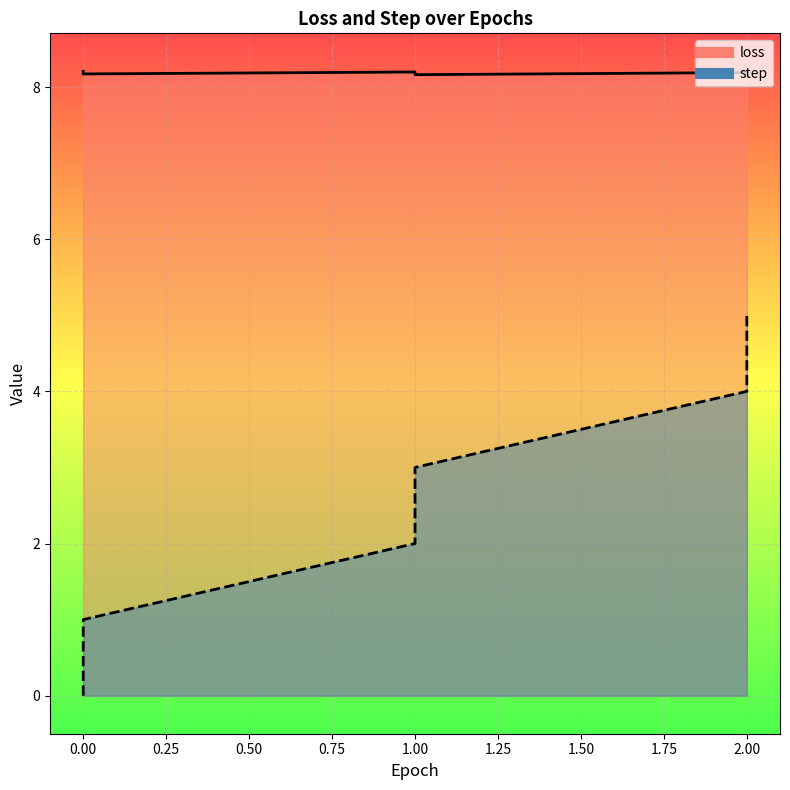

True or false: step and loss intersect in this chart.

False